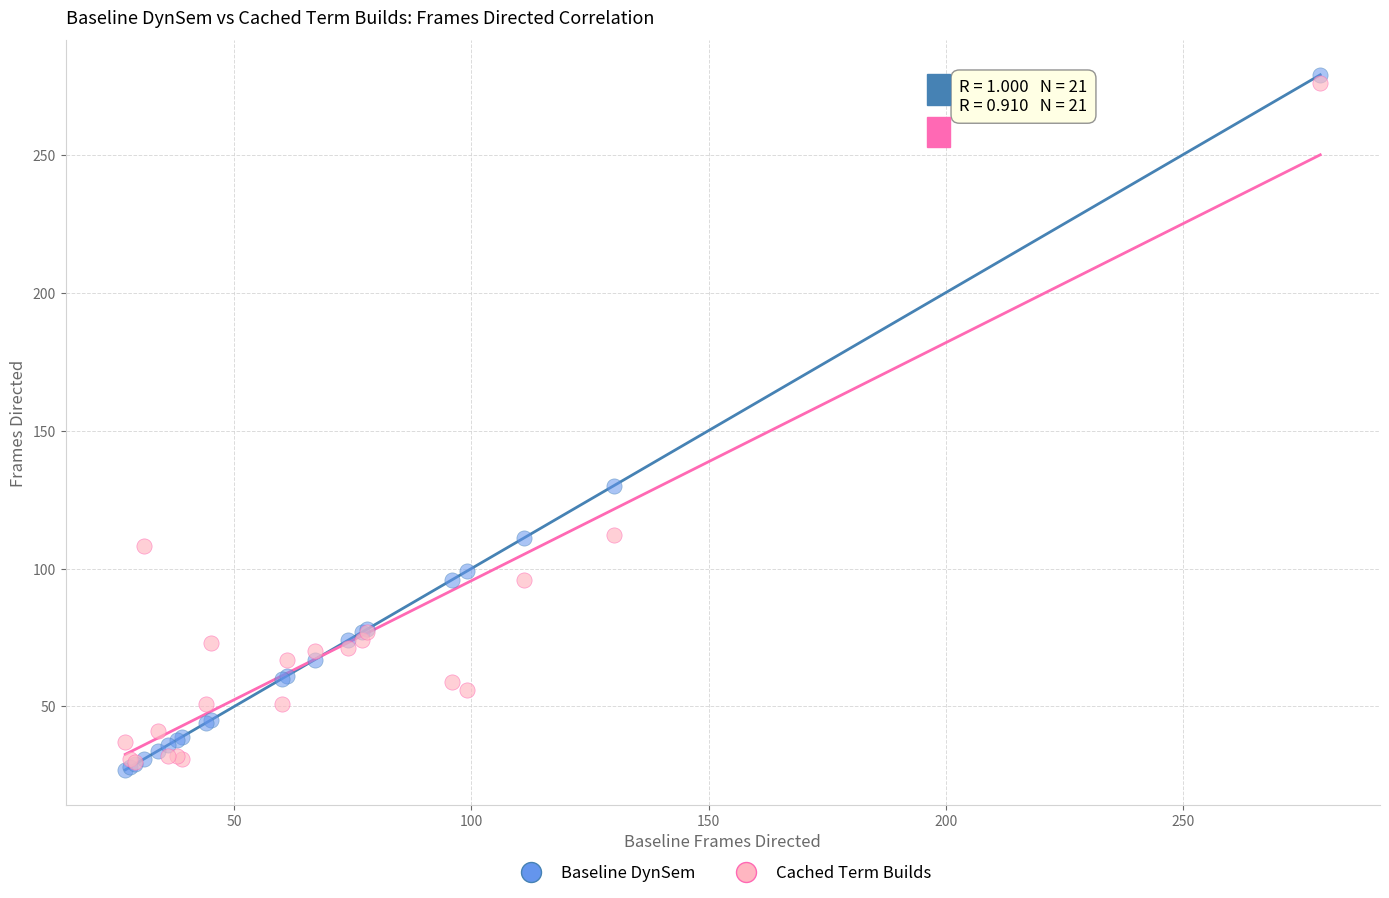

In the Baseline DynSem series, what Y value is closest to 153?

130